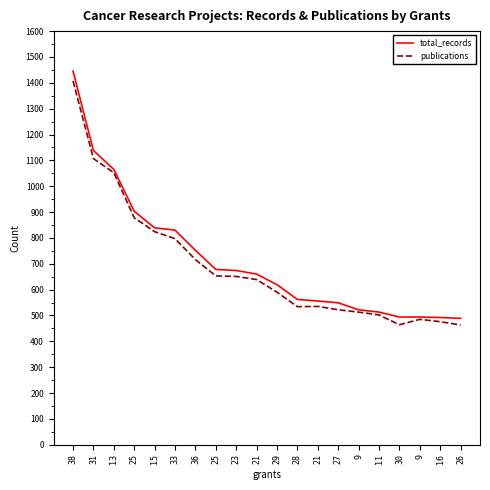

What are all the series names shown in the legend?

total_records, publications